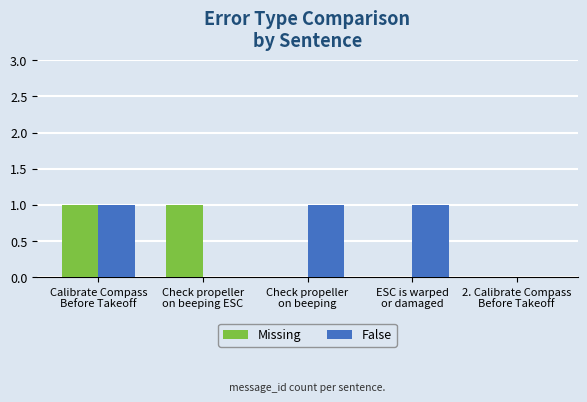

Which series has the largest total across all categories?

False